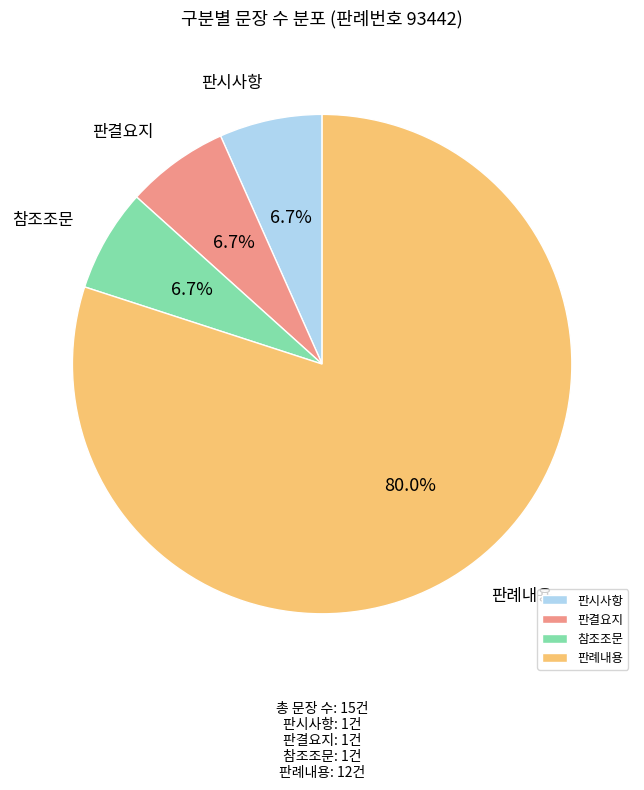

Approximately how many times larger is the value at 판결요지 compared to 판례내용?

0.1